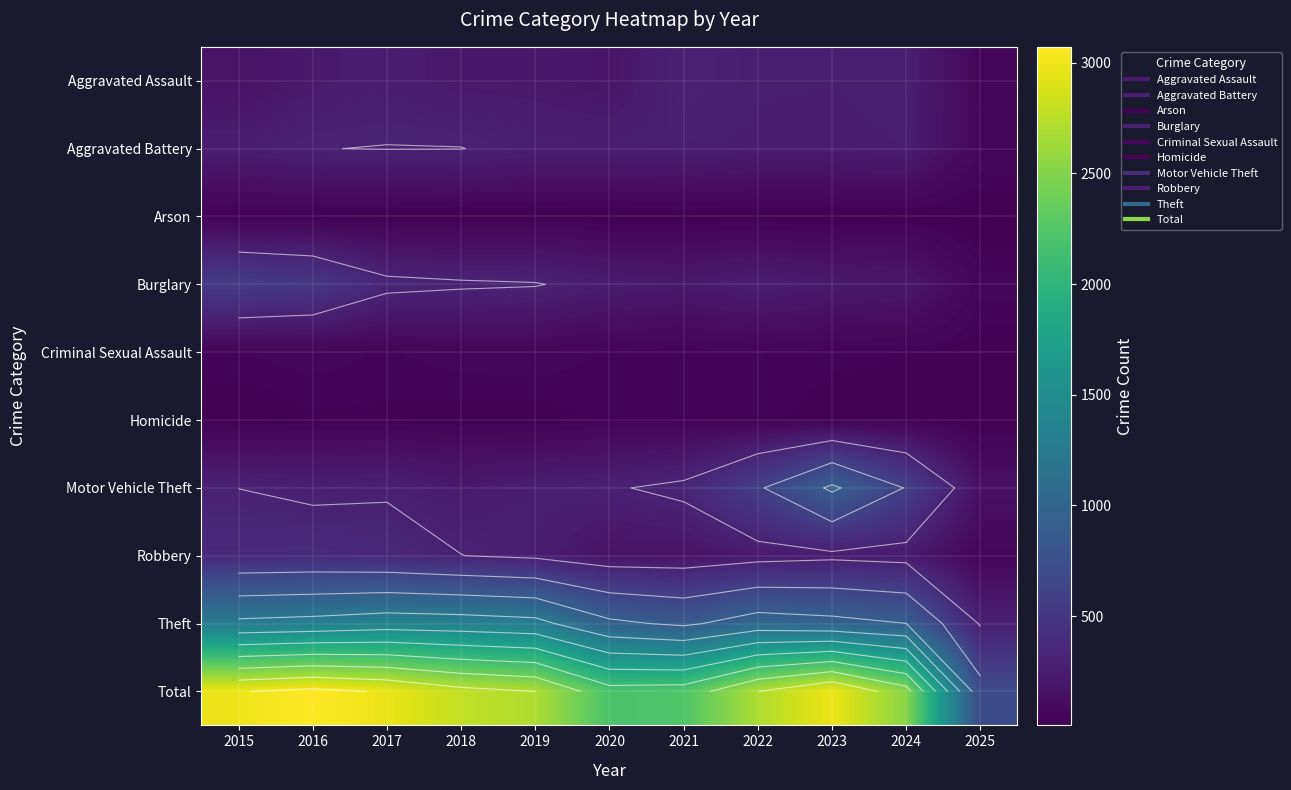

What is the sum of all Homicide values?

278